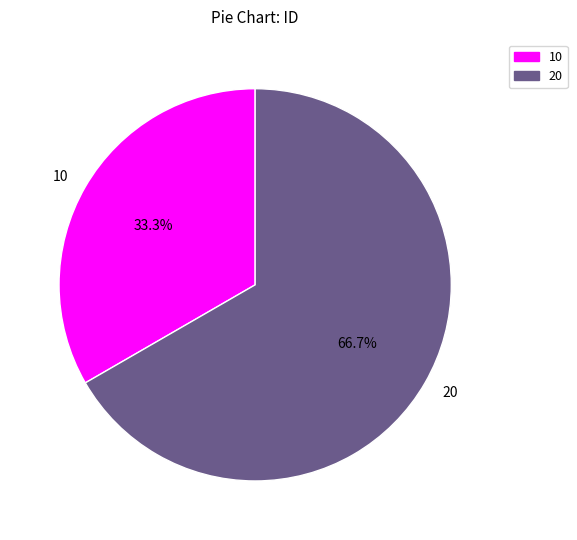

To the nearest percent, what percentage of the pie is 10?

33%